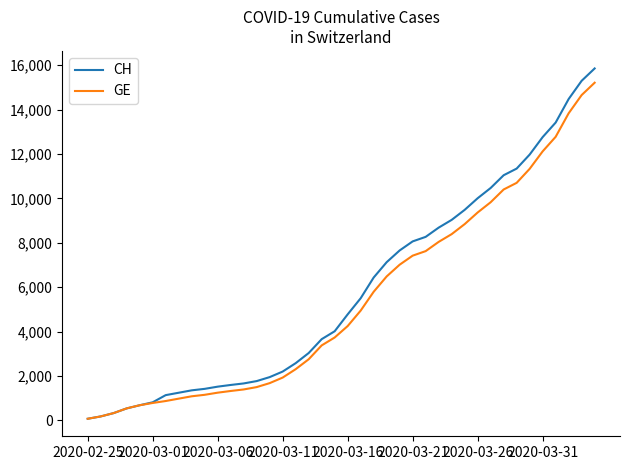

What is the highest value of the GE series?

15208